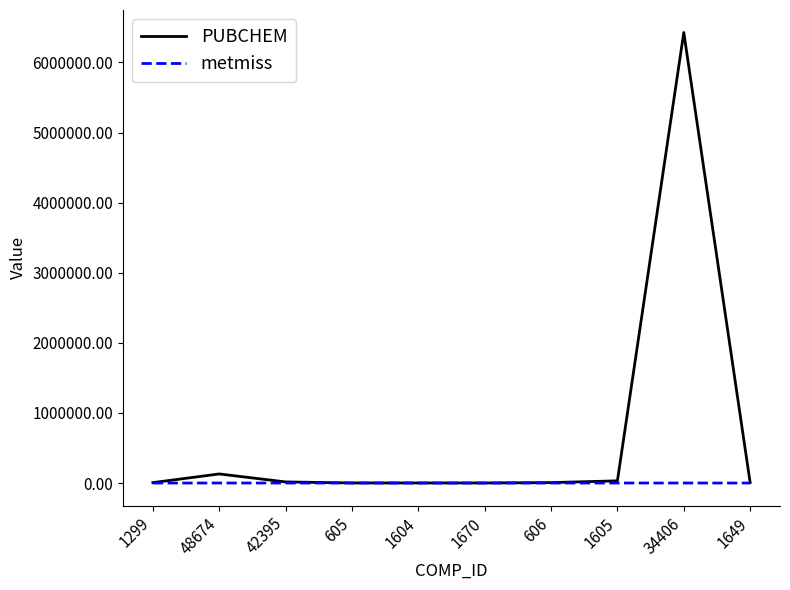

Rank the series by their average value, from highest to lowest.

PUBCHEM, metmiss